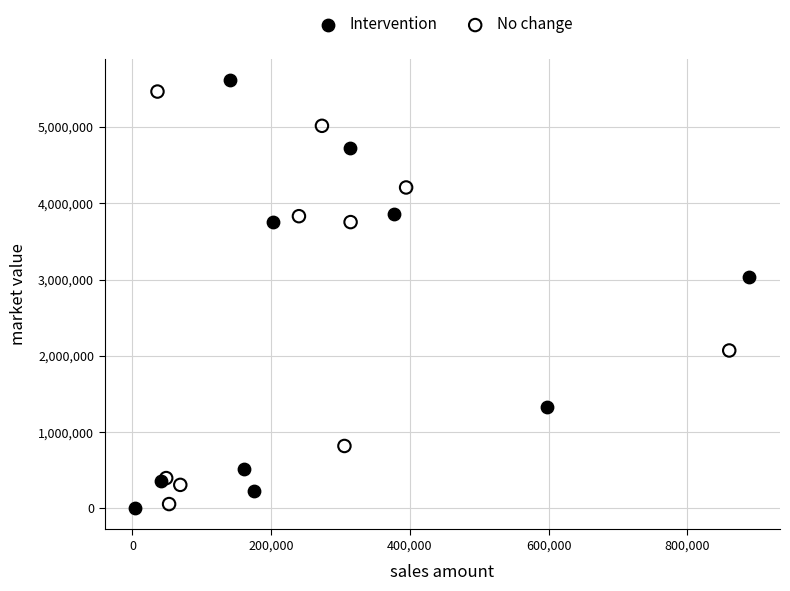

Which series has the largest Y range (max minus min)?

Intervention